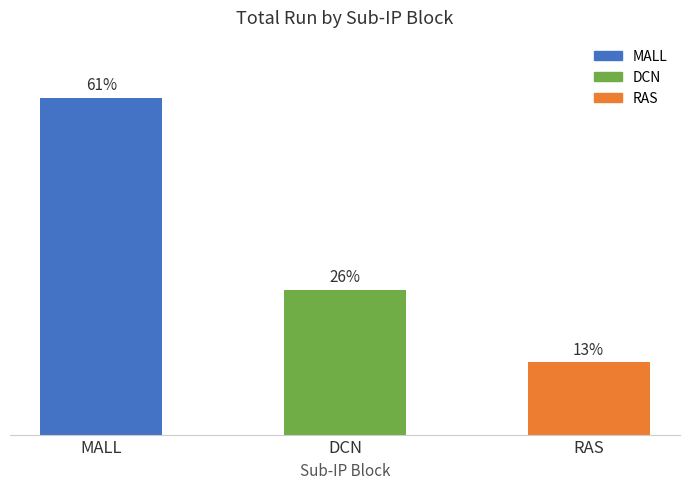

Where does the data first go above 6?

MALL